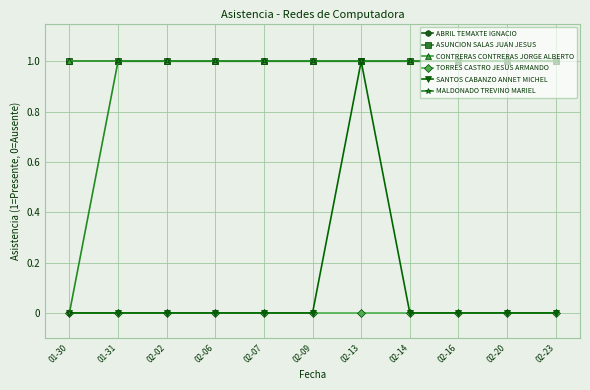

Is this an area chart (filled region under the line)?

No